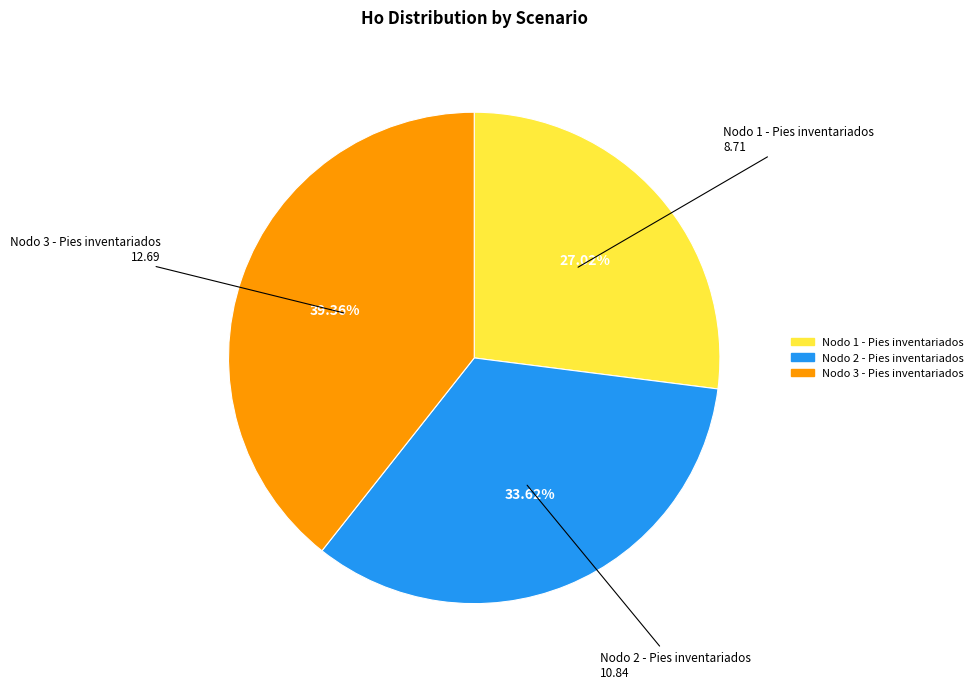

Count the number of slices in the pie.

3